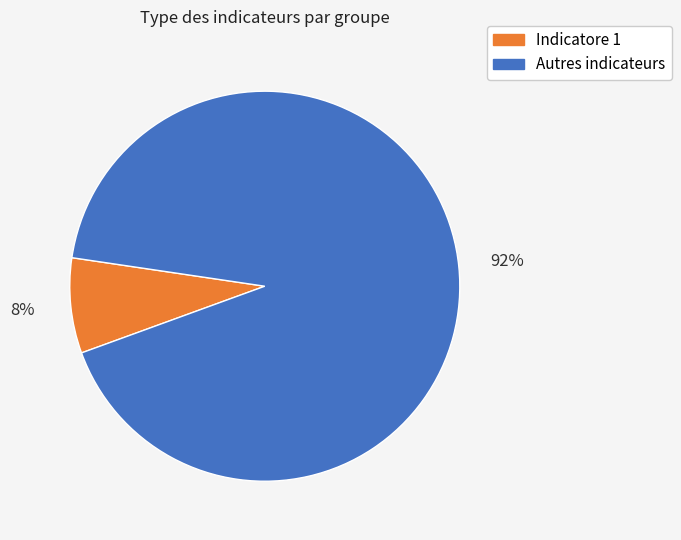

Is there a majority slice in this chart?

Yes